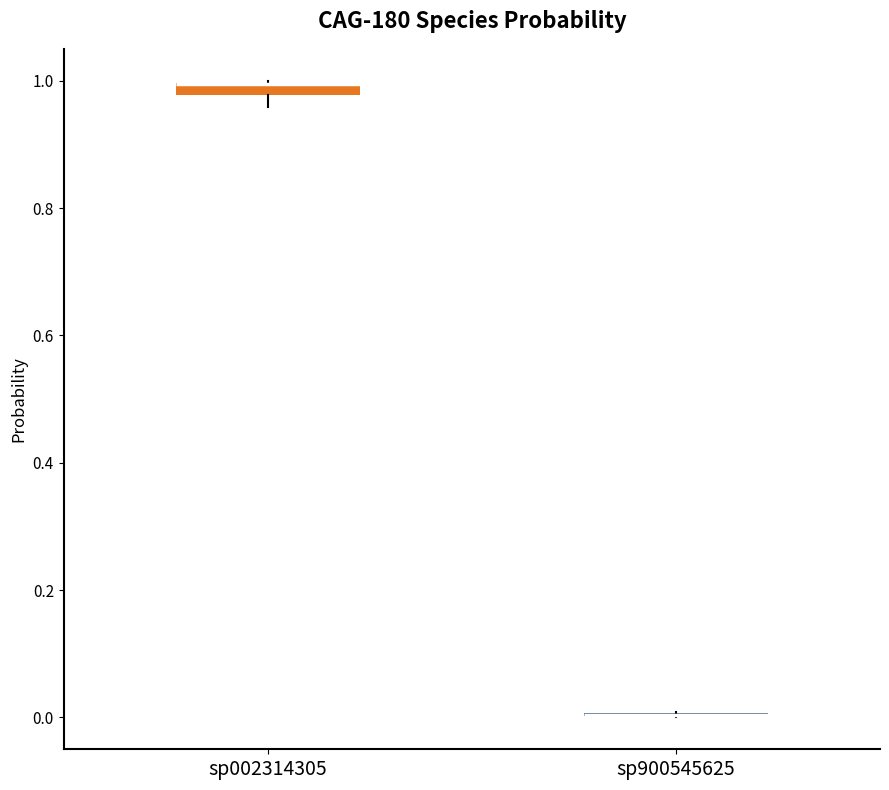

Where is the lower edge of the box for sp002314305 on the y-axis? The values are not printed on the chart, so give them approximately, as read against the axis.

0.98